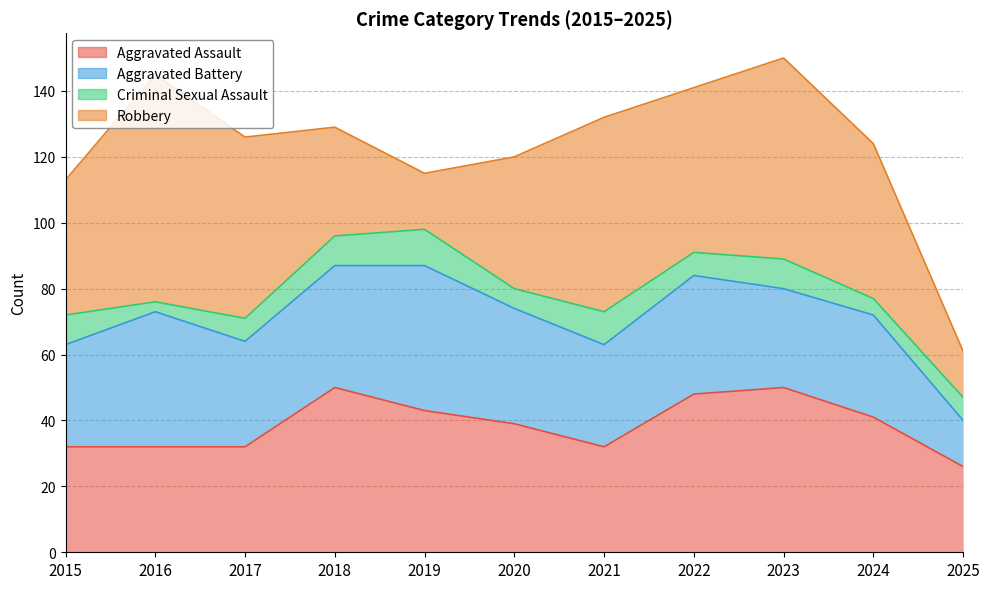

Which category has the lowest value in the Criminal Sexual Assault series?

2016